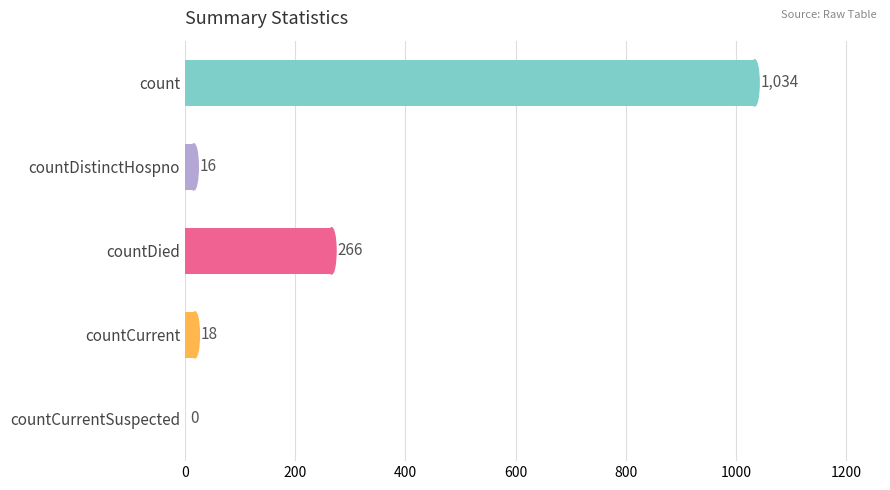

What is the sum of the values at count and countCurrentSuspected?

1034